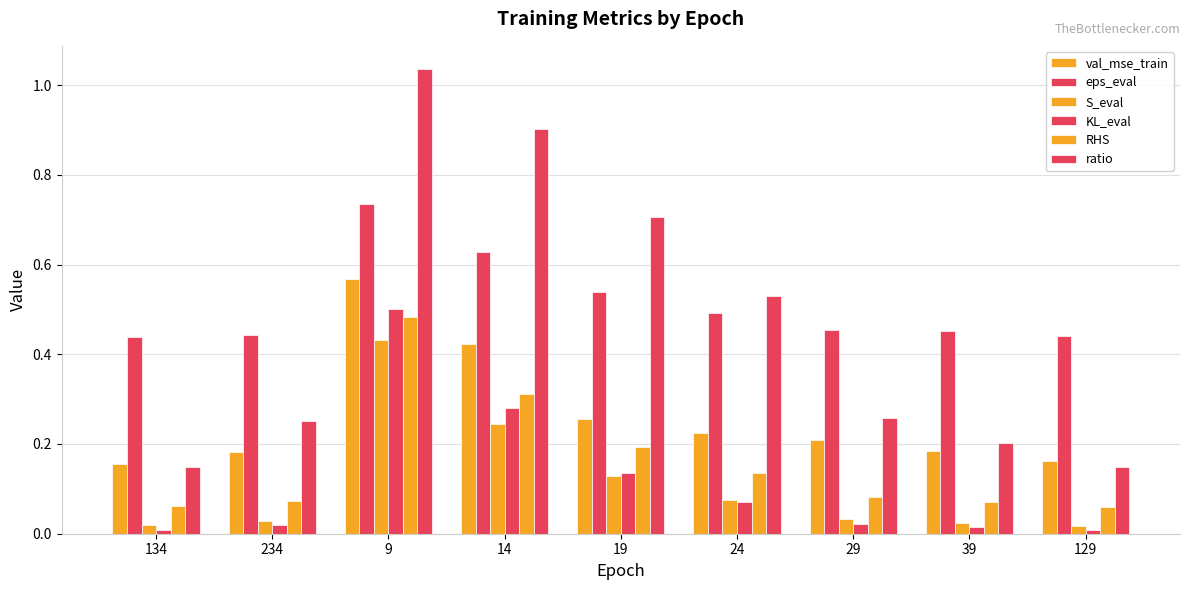

What is the average value of the KL_eval series?

0.1